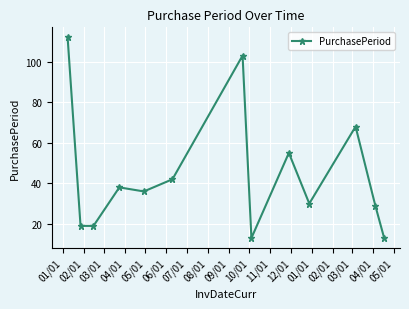

True or false: the data has more than 0 interior local peaks.

True